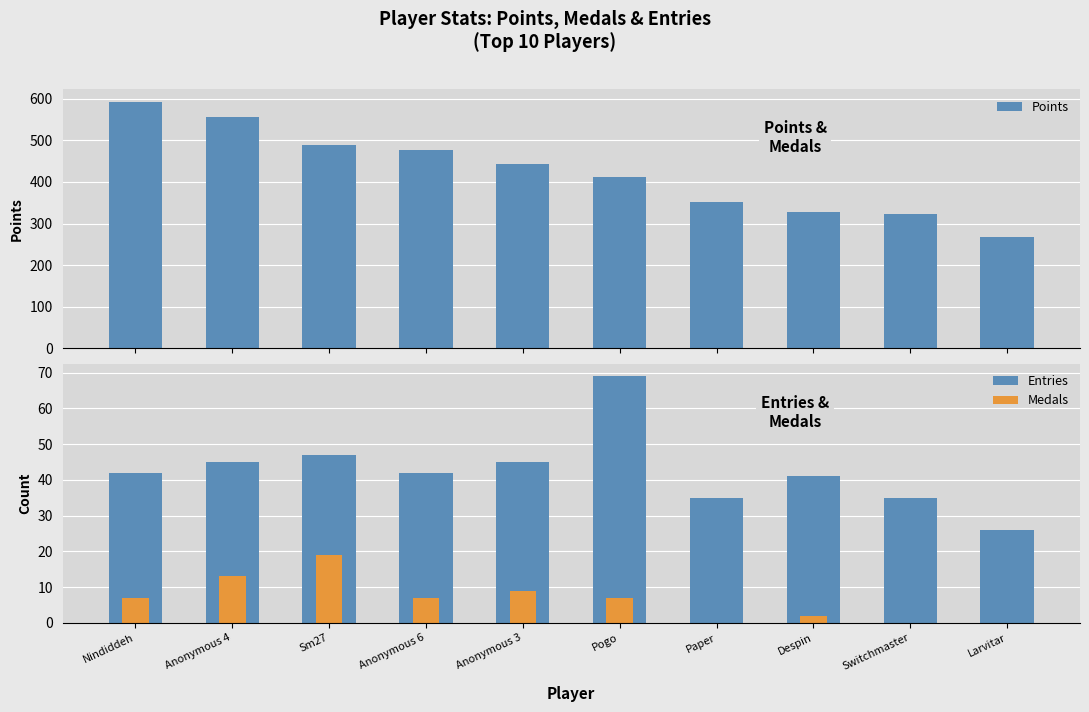

What is the total value across all series at Anonymous 3?

497